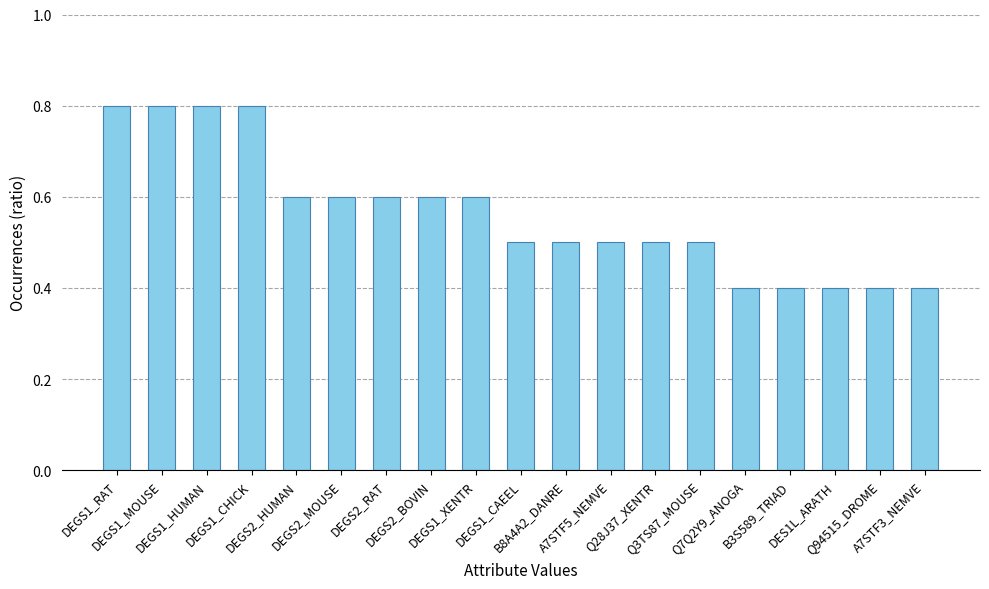

How many values are between 0 and 1?

19